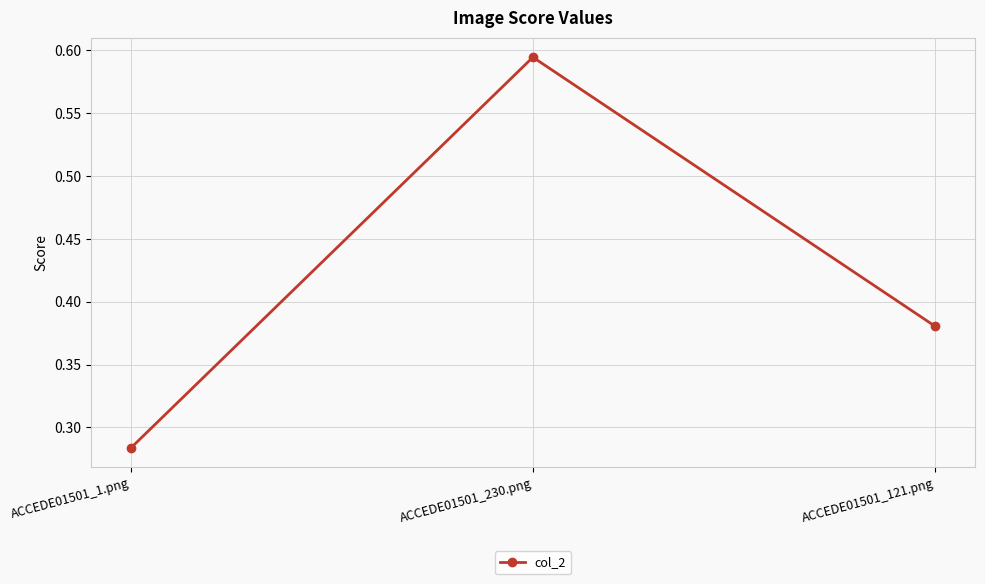

What is the change in value from ACCEDE01501_230.png to ACCEDE01501_121.png?

-0.2